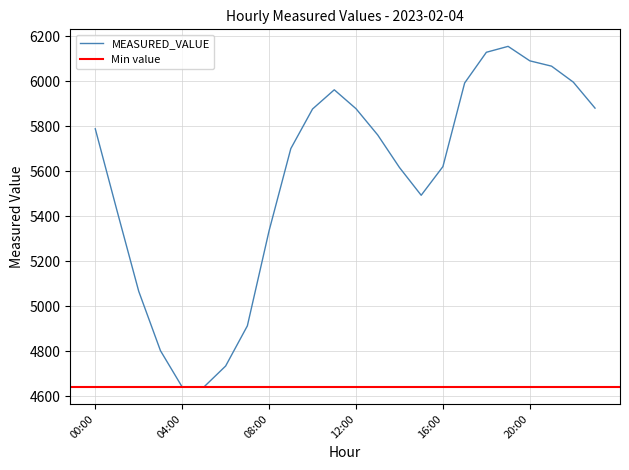

What is the minimum value shown in the chart?

4640.8